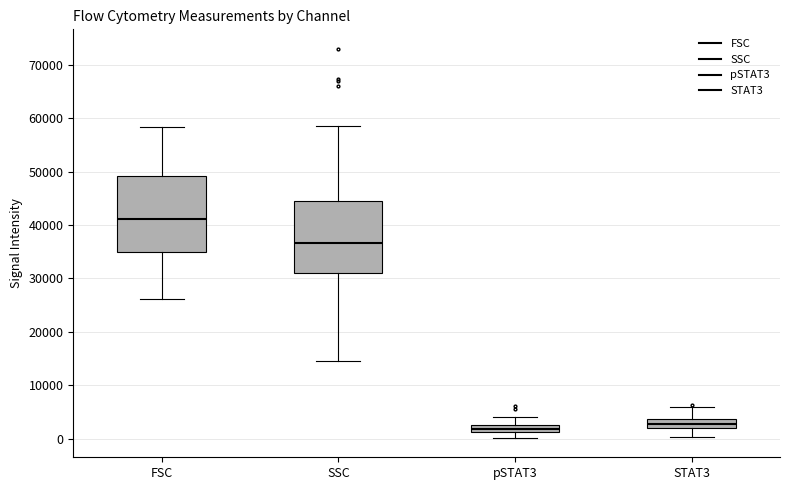

Where does the lower whisker of the box for pSTAT3 end on the y-axis? The values are not printed on the chart, so give them approximately, as read against the axis.

0